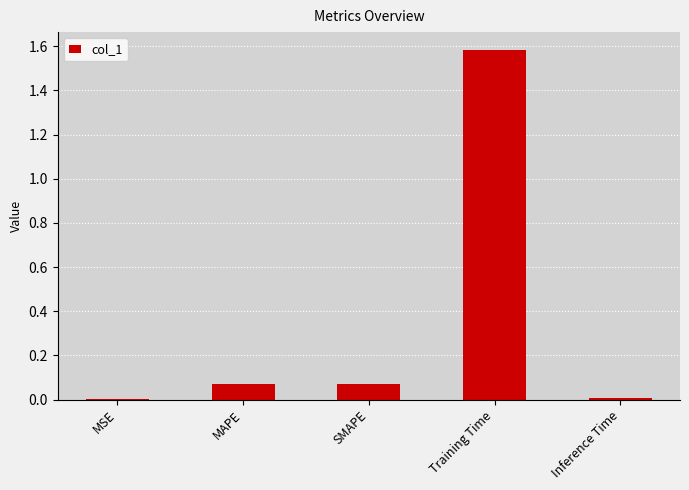

How many distinct data groups are displayed?

1